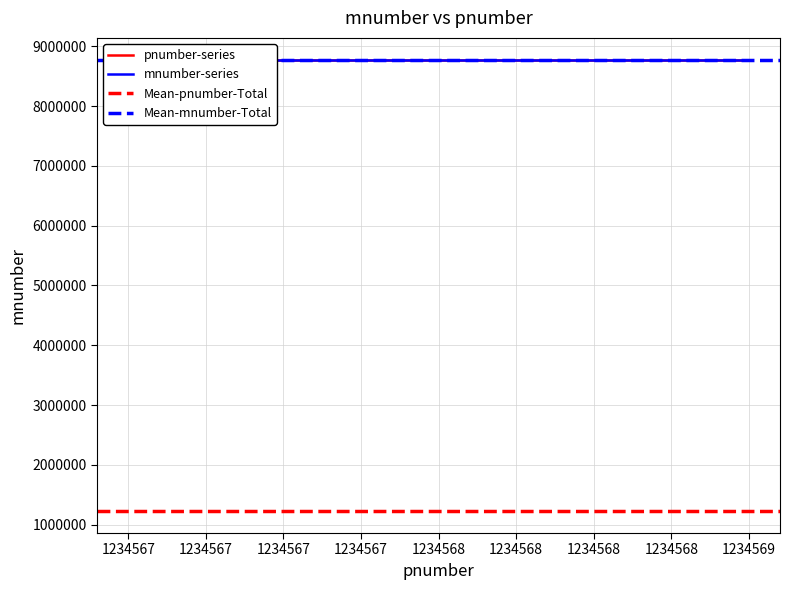

How many values in the pnumber series exceed 1234568?

1